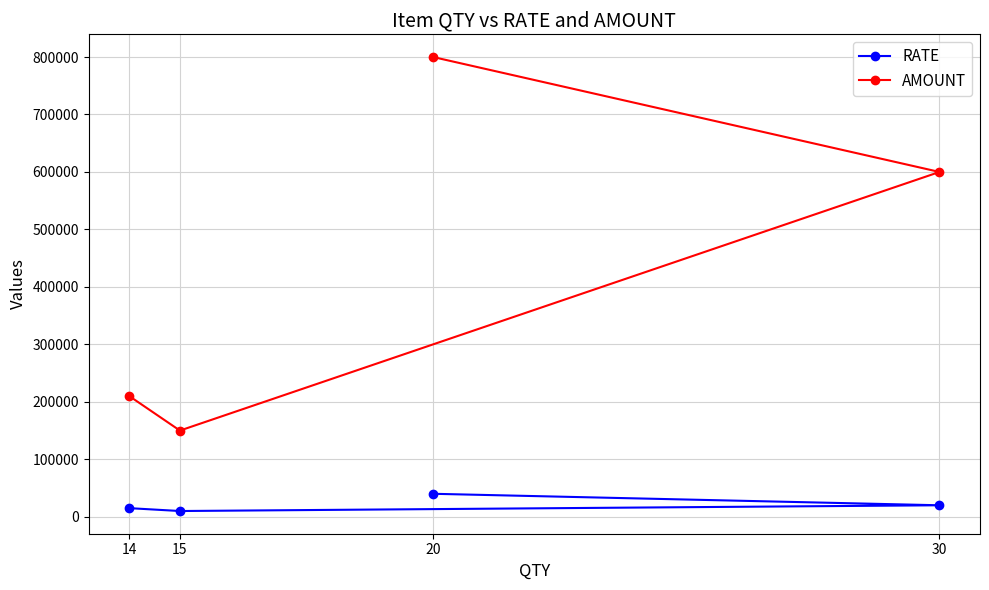

What is the greatest value displayed?

800000